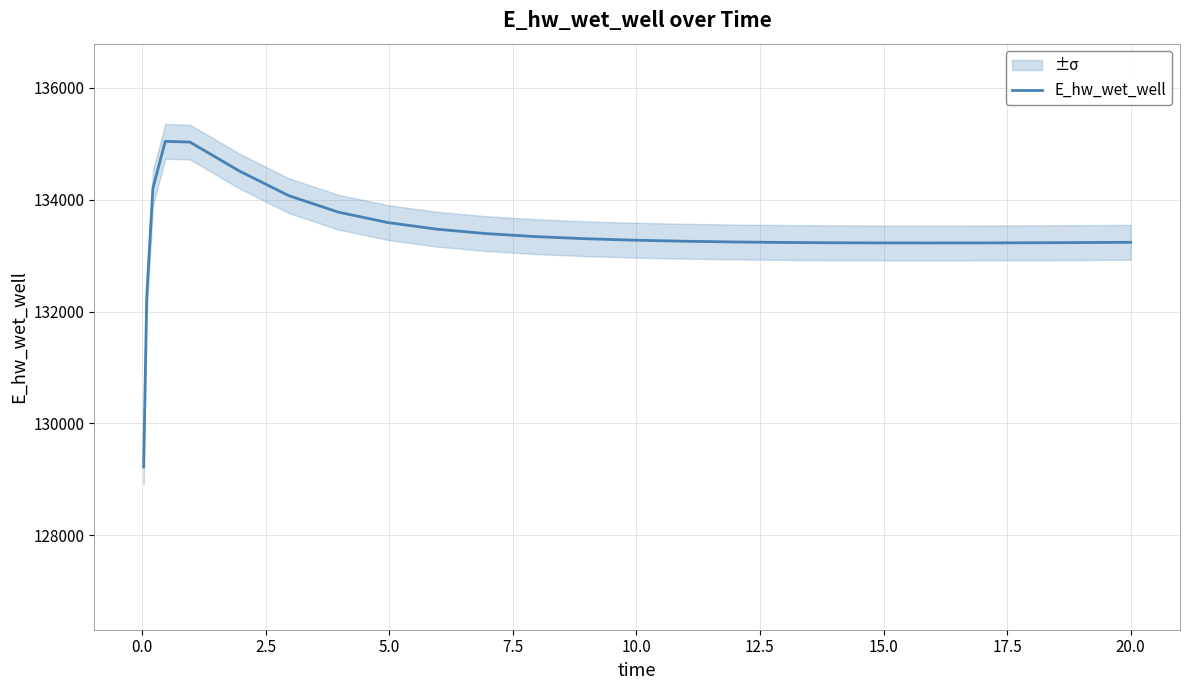

What is the highest value of the E_hw_wet_well series?

135040.7